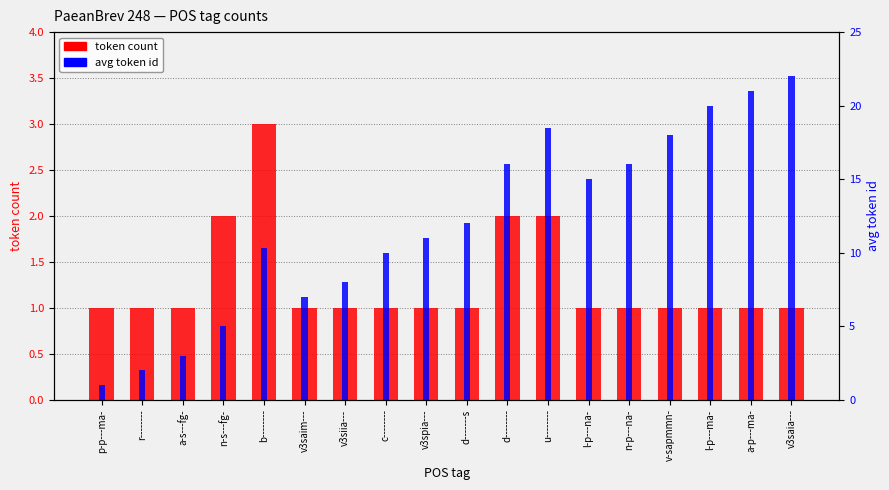

What position from the left is n-p---na-?

14